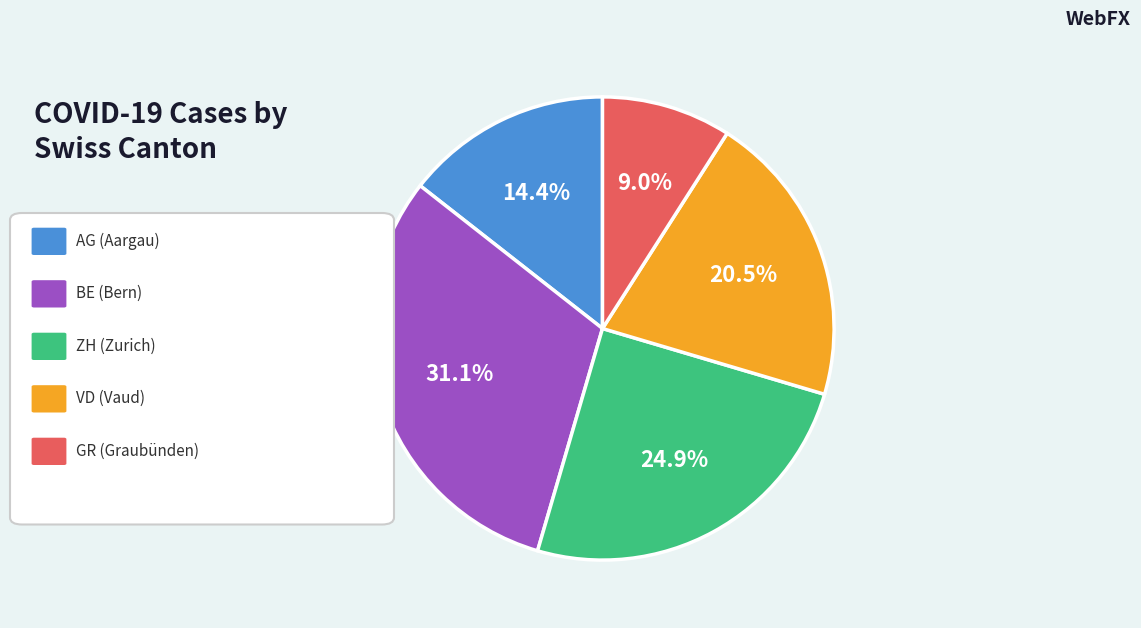

Is there a majority slice in this chart?

No